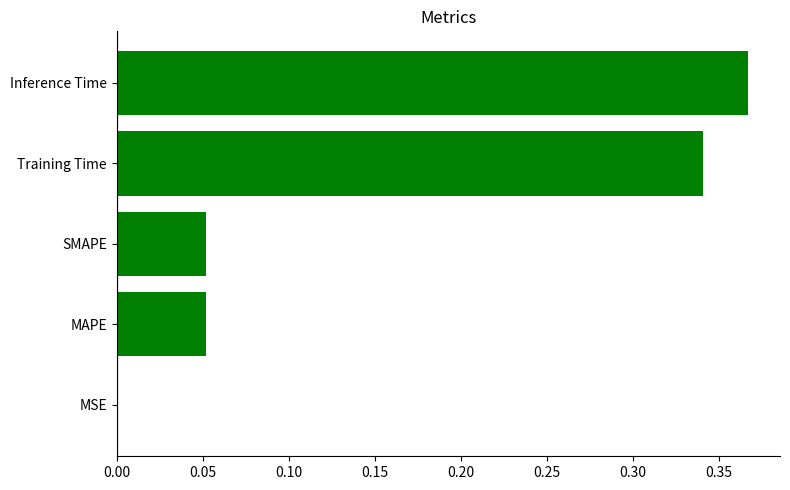

The value at Inference Time is 0.1. True or false?

False